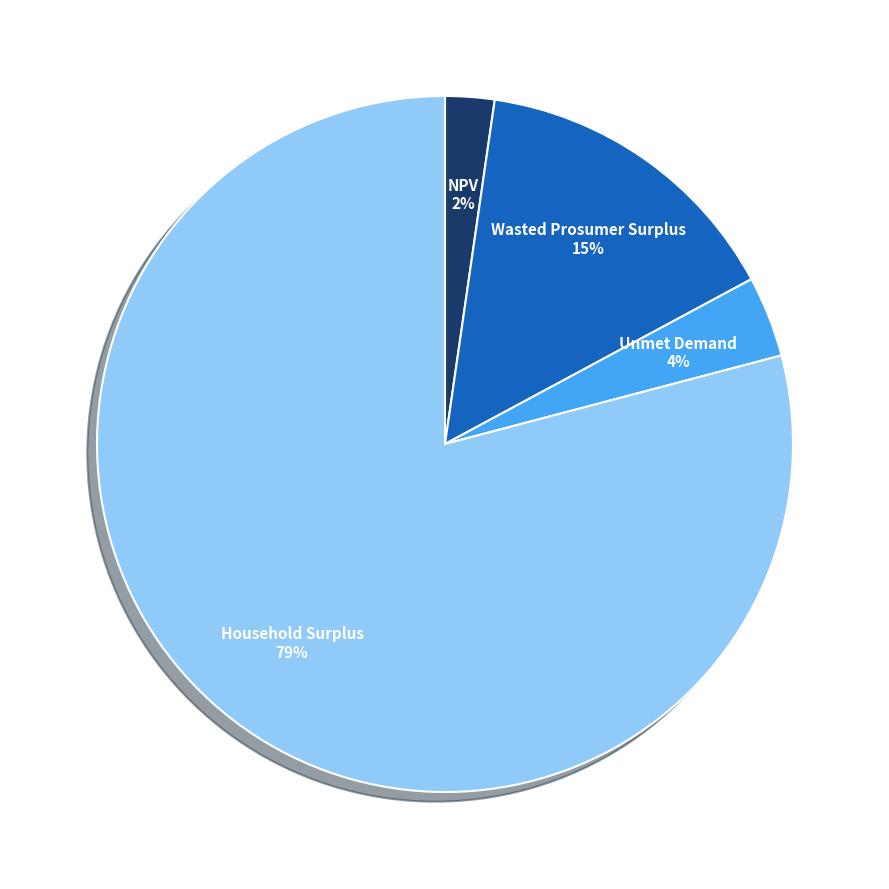

Count the number of slices in the pie.

4